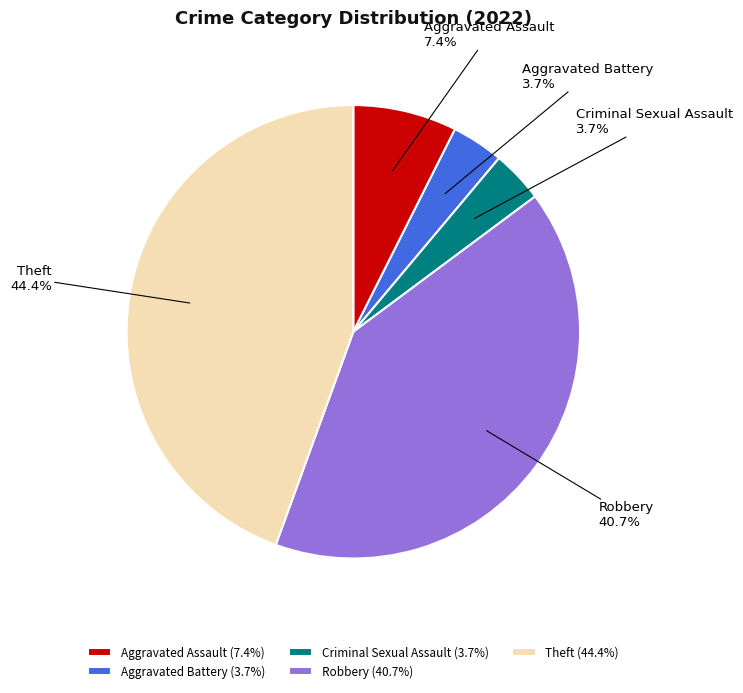

Does Criminal Sexual Assault represent more than half of the total?

No